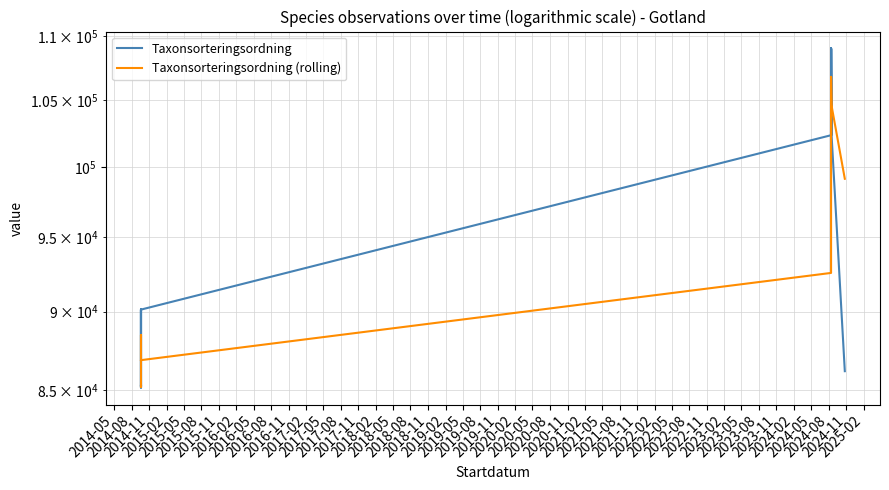

What is the average value of the Taxonsorteringsordning series?

96194.2